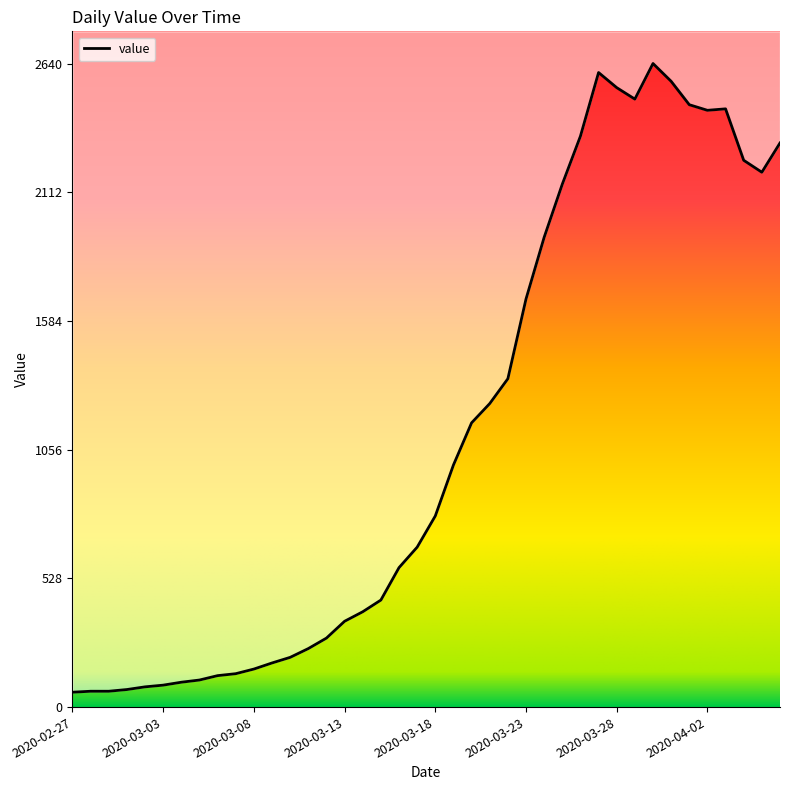

Reading left to right, what are all the values shown in this chart?

2020-02-27=61	2020-02-28=65	2020-02-29=65	2020-03-01=72	2020-03-02=83	2020-03-03=90	2020-03-04=102	2020-03-05=111	2020-03-06=129	2020-03-07=137	2020-03-08=156	2020-03-09=181	2020-03-10=204	2020-03-11=240	2020-03-12=283	2020-03-13=352	2020-03-14=391	2020-03-15=439	2020-03-16=572	2020-03-17=656	2020-03-18=784	2020-03-19=993	2020-03-20=1166	2020-03-21=1245	2020-03-22=1347	2020-03-23=1674	2020-03-24=1927	2020-03-25=2145	2020-03-26=2342	2020-03-27=2603	2020-03-28=2541	2020-03-29=2494	2020-03-30=2640	2020-03-31=2567	2020-04-01=2471	2020-04-02=2448	2020-04-03=2454	2020-04-04=2243	2020-04-05=2194	2020-04-06=2314